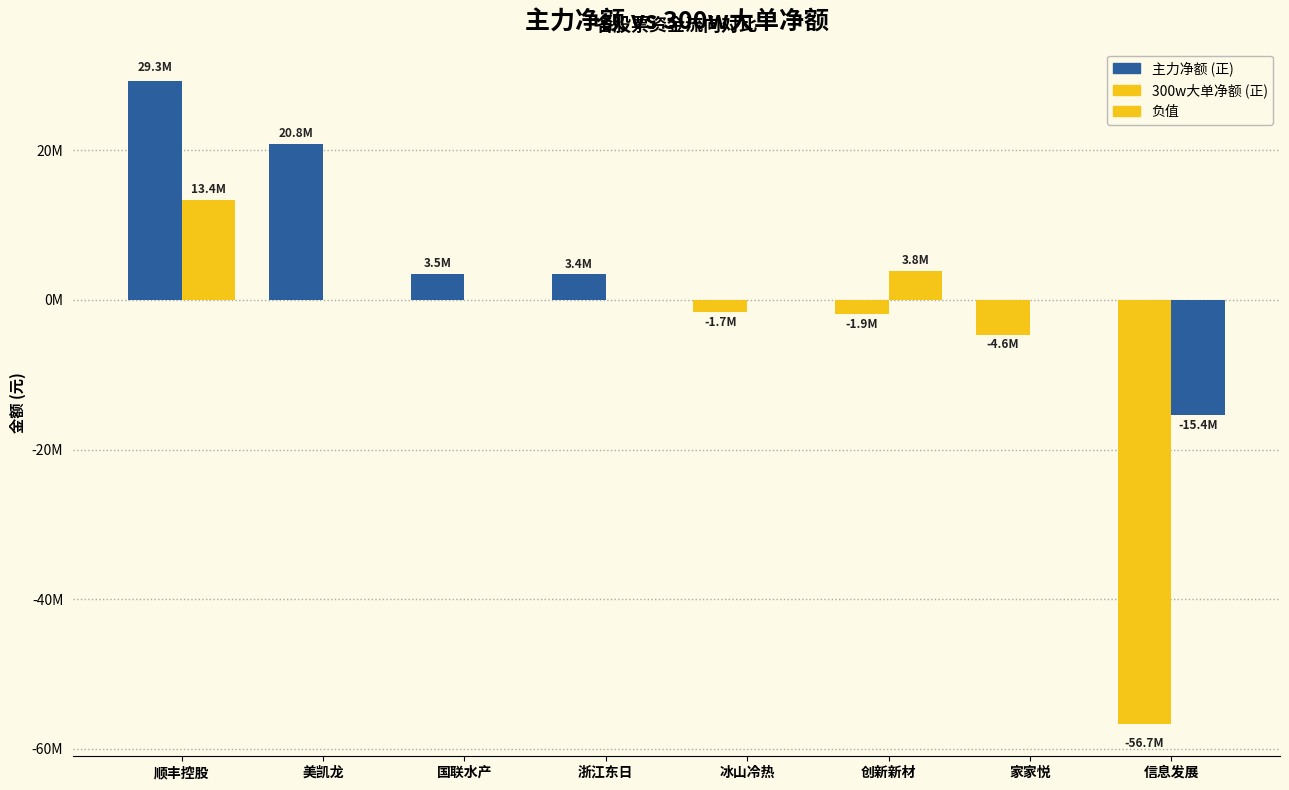

Are the bars grouped side by side (vs. stacked)?

Yes